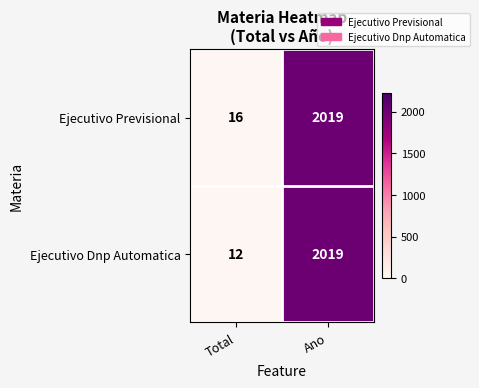

Which label corresponds to the largest value in the chart?

Ano